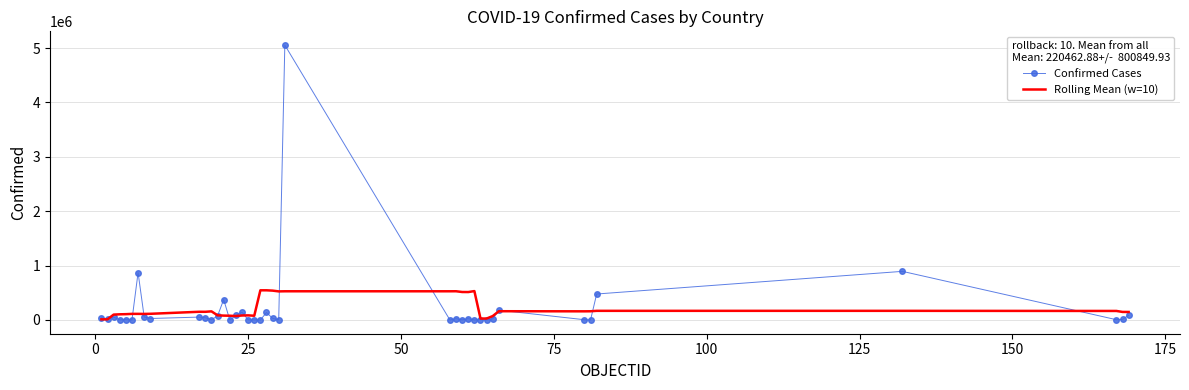

What is the maximum value for Rolling Mean (w=10)?

545835.2